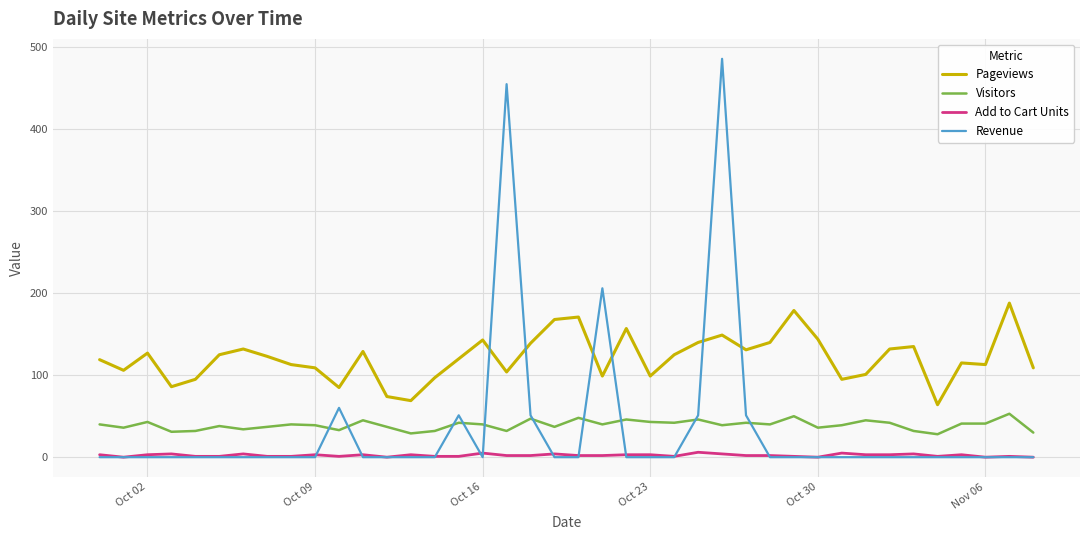

List the series in order of their peak value, lowest first.

Add to Cart Units, Visitors, Pageviews, Revenue